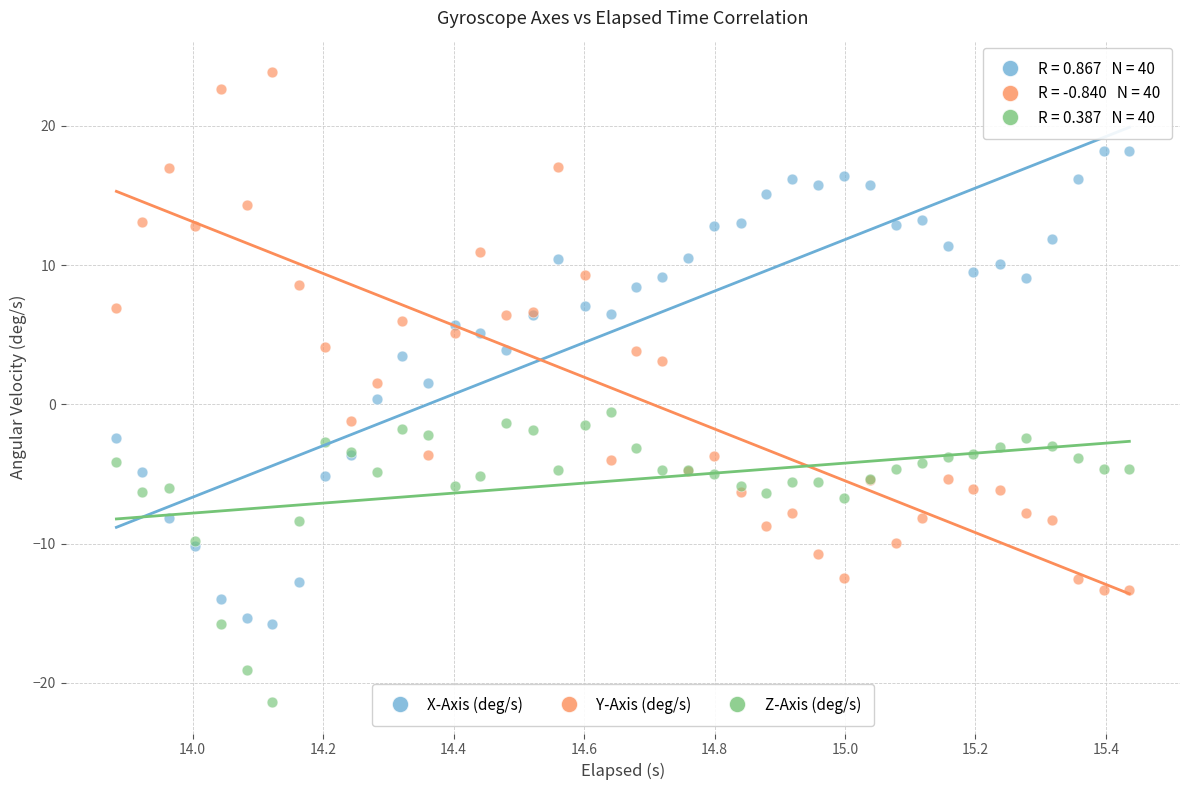

Which series contains the lowest Y value?

Z-Axis (deg/s)